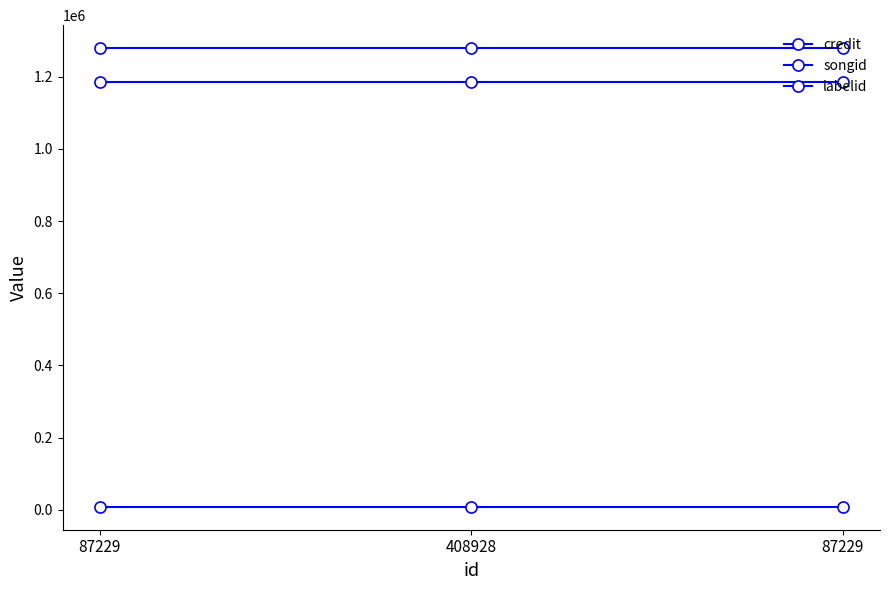

How many data points does each series have?

3